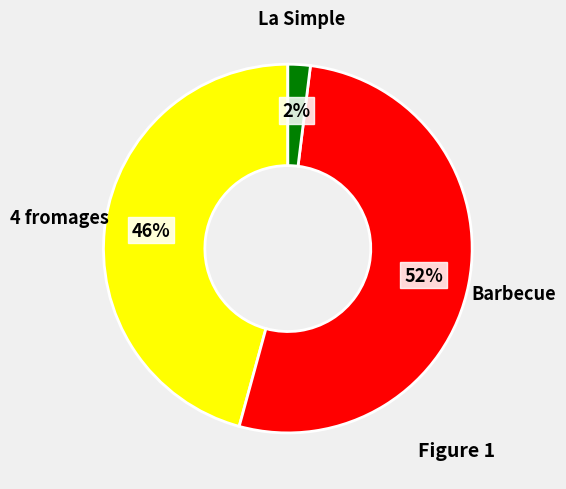

How many slices are in this pie chart?

3